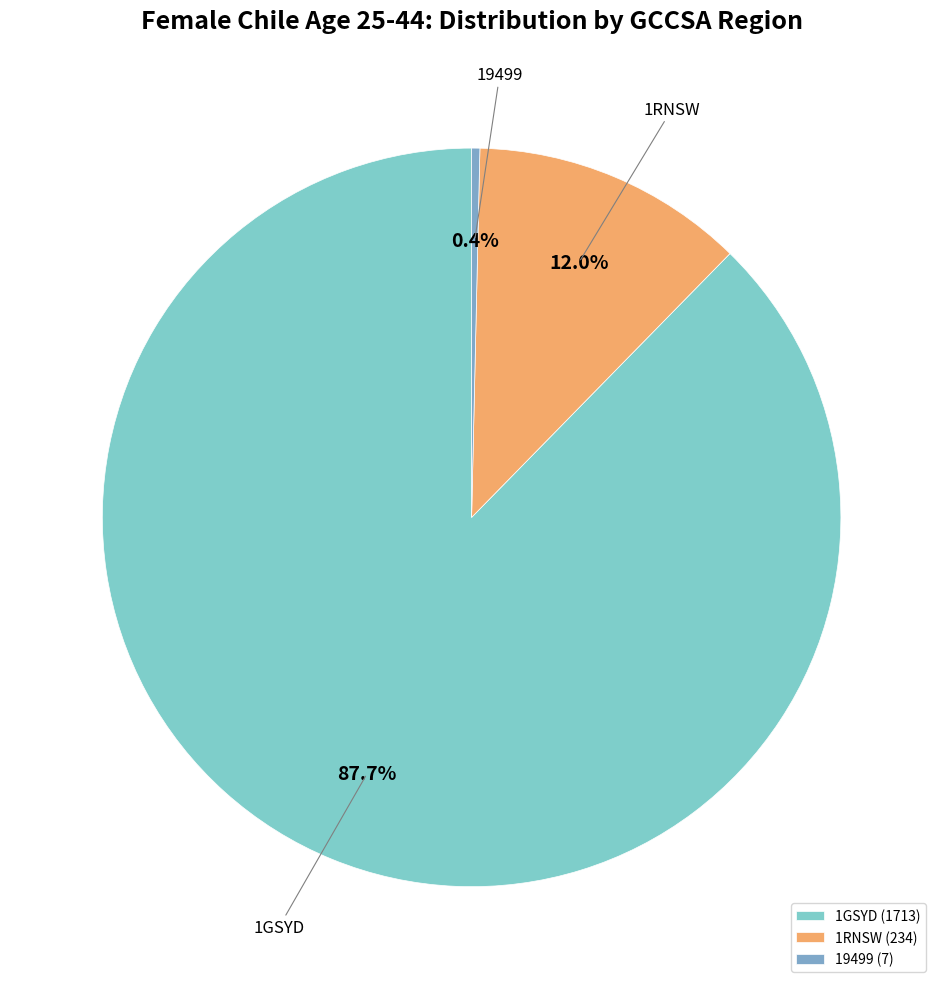

How many segments does this pie chart have?

3